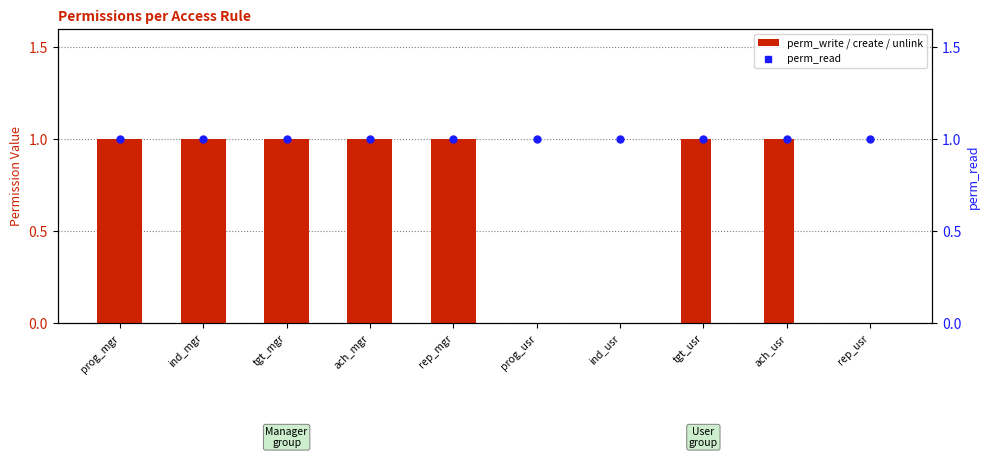

At how many categories does at least one series exceed 0?

10